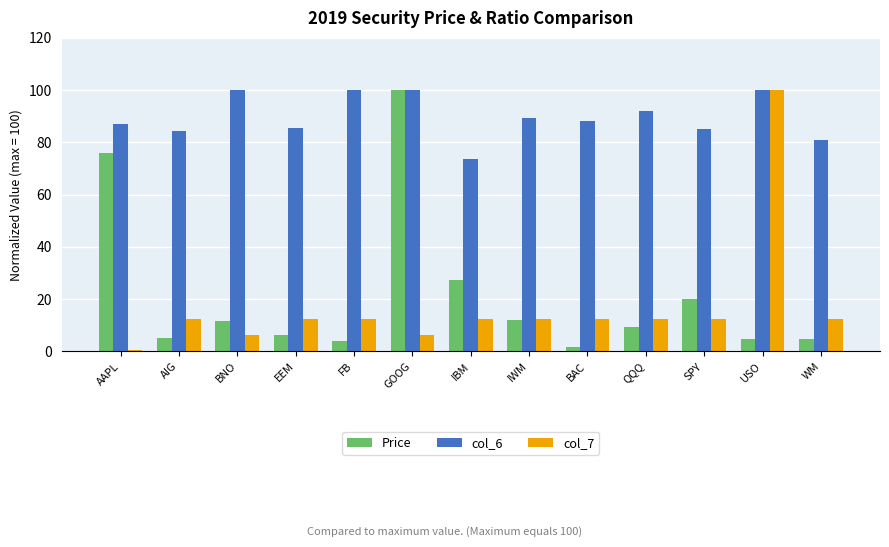

What is the highest value of the Price series?

100.0